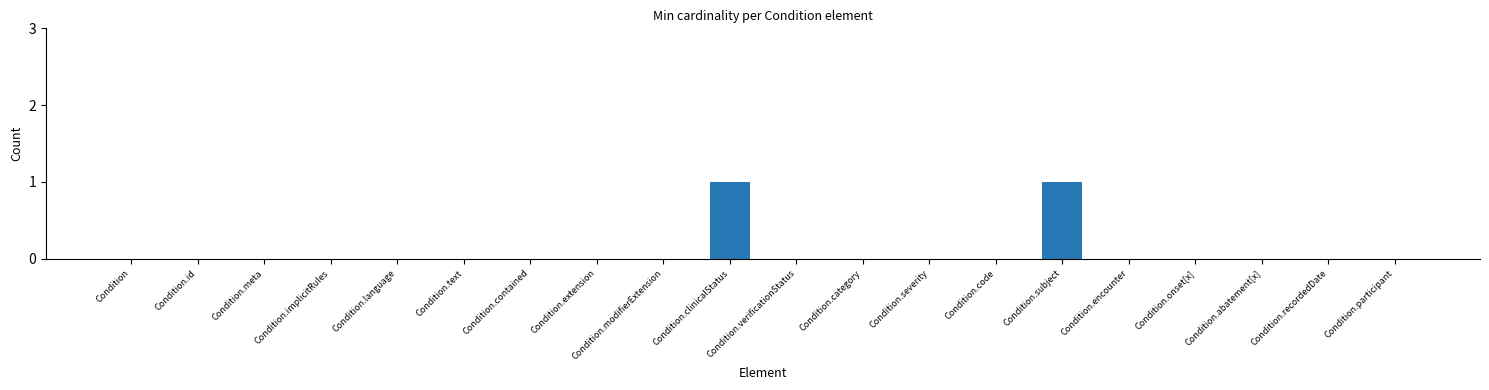

Reading left to right, transcribe all the data shown in this chart.

0	0	0	0	0	0	0	0	0	1	0	0	0	0	1	0	0	0	0	0